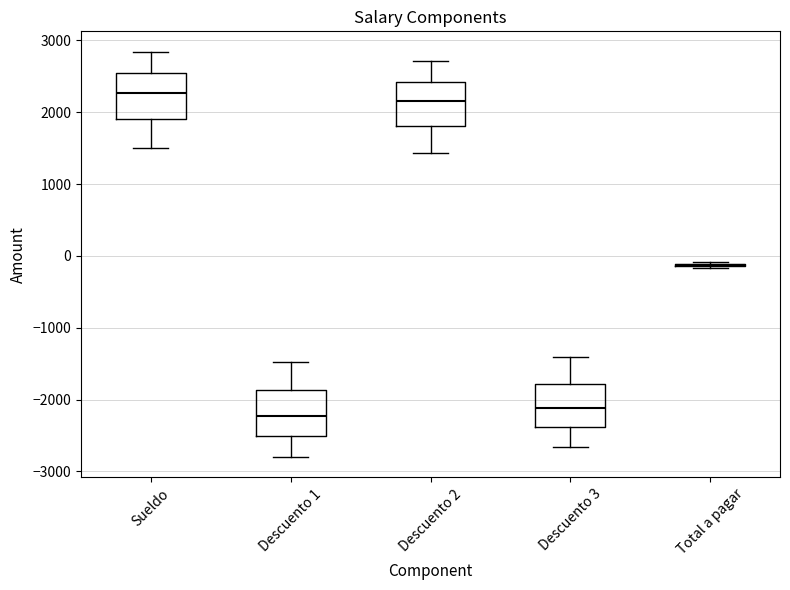

Reading left to right, read every box against the y-axis: the position of its median line, the range the box covers, and the ends of its whiskers. The values are not printed on the chart, so give them approximately, as read against the axis.

Sueldo: median 2300, box 1900 to 2500, whiskers 1500 to 2800
Descuento 1: median -2200, box -2500 to -1900, whiskers -2800 to -1500
Descuento 2: median 2200, box 1800 to 2400, whiskers 1400 to 2700
Descuento 3: median -2100, box -2400 to -1800, whiskers -2700 to -1400
Total a pagar: box collapsed to a line at -100, whiskers -200 to -100